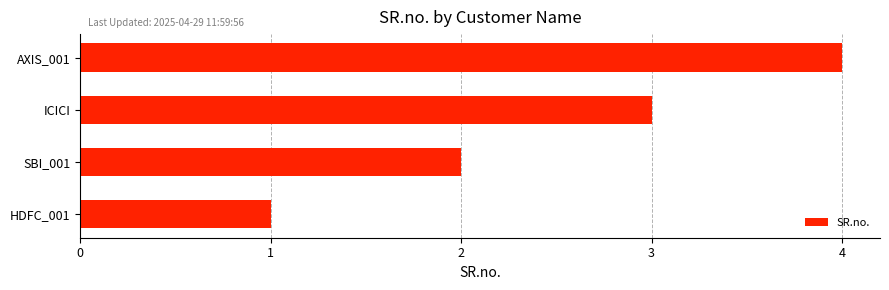

Is it true that the value at ICICI is 5?

False